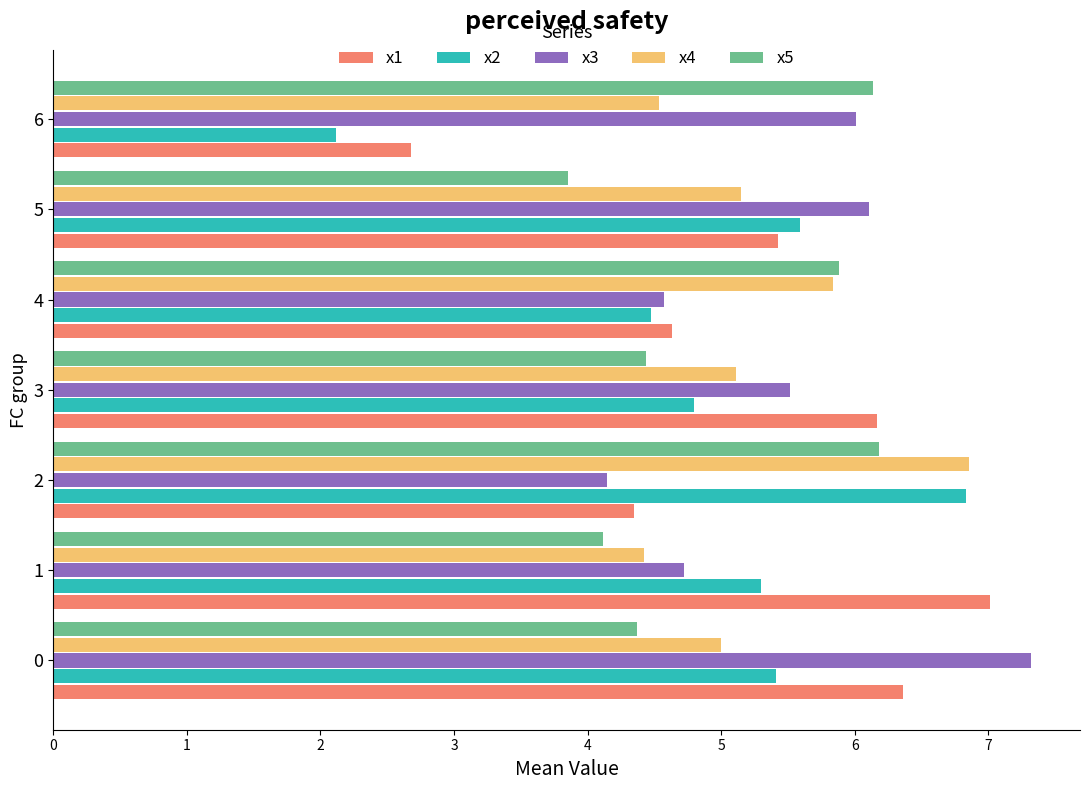

At which label is x2 closest to 4?

4